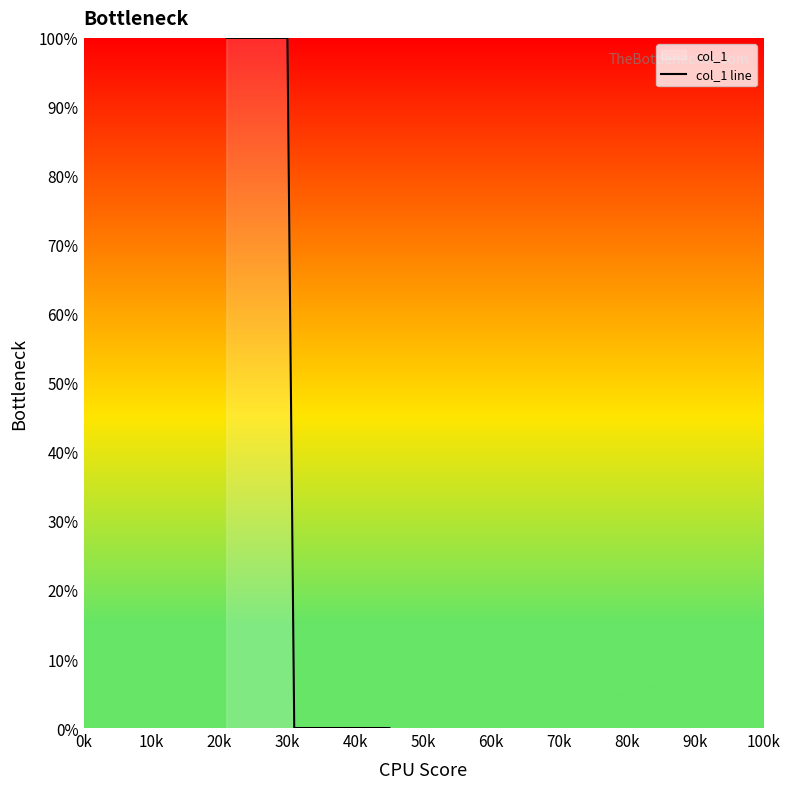

What is the difference between the maximum and minimum values?

100